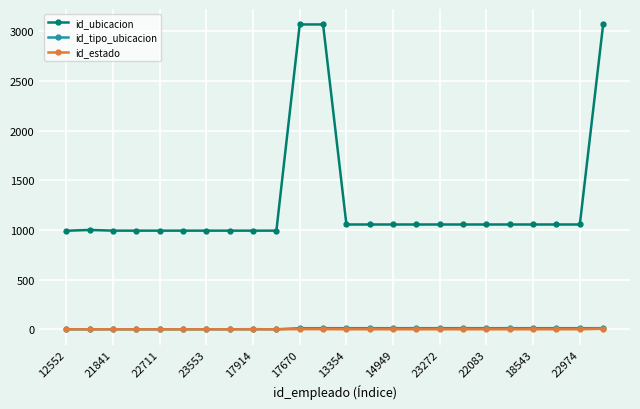

What is the maximum value shown in the chart?

3069